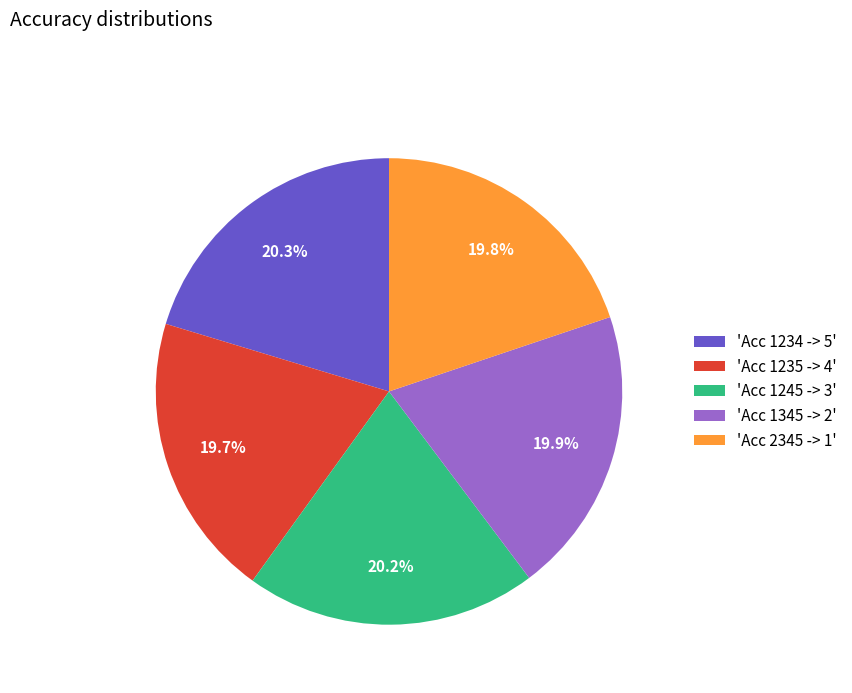

Approximately how many times larger is the value at 'Acc 1234 -> 5' compared to 'Acc 1245 -> 3'?

1.0